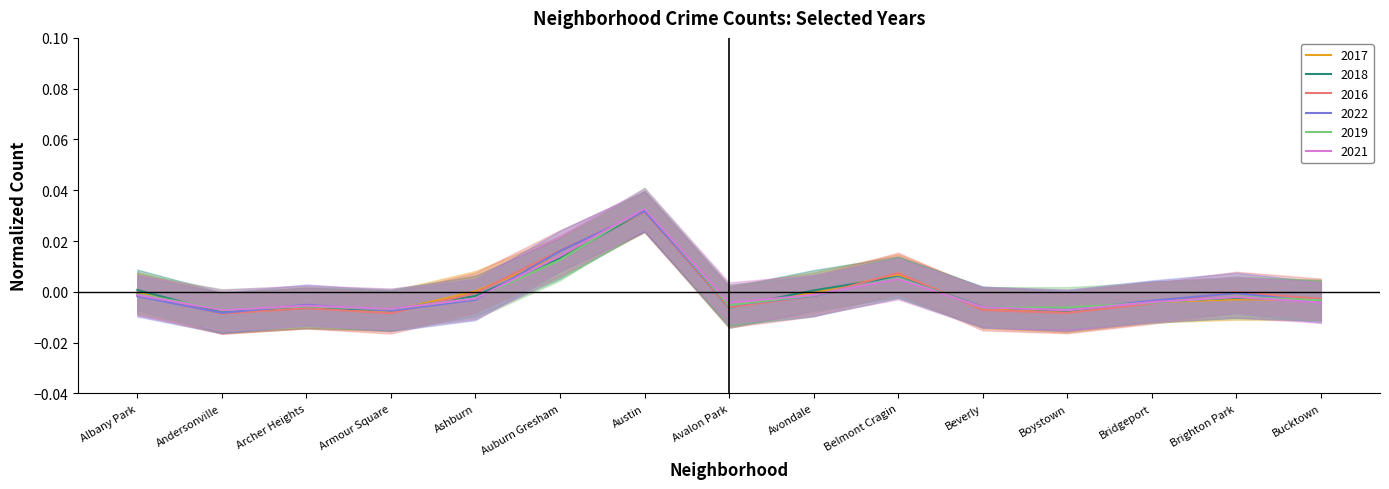

Which series ends up on top after the final intersection of 2019 and 2021?

2019